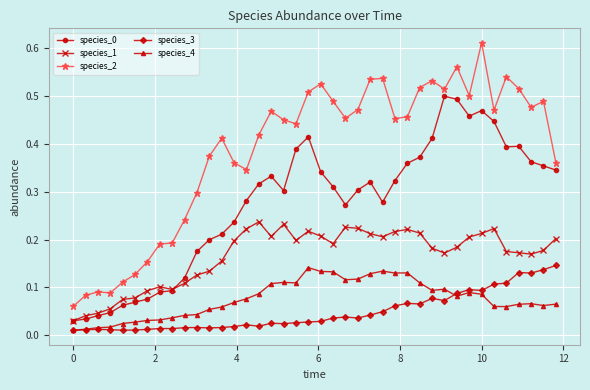

Which series has the largest range (max minus min)?

species_2